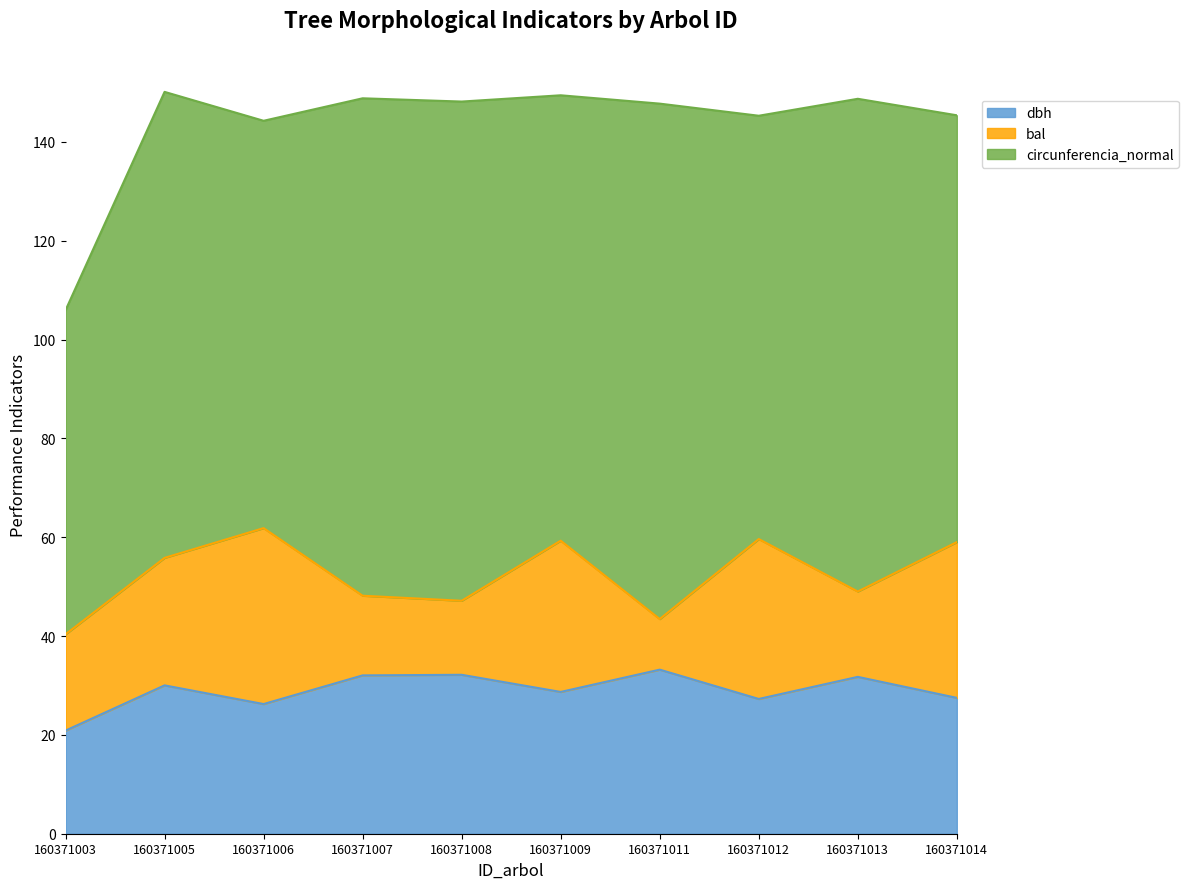

Which series ends up on top after the final intersection of bal and dbh?

bal